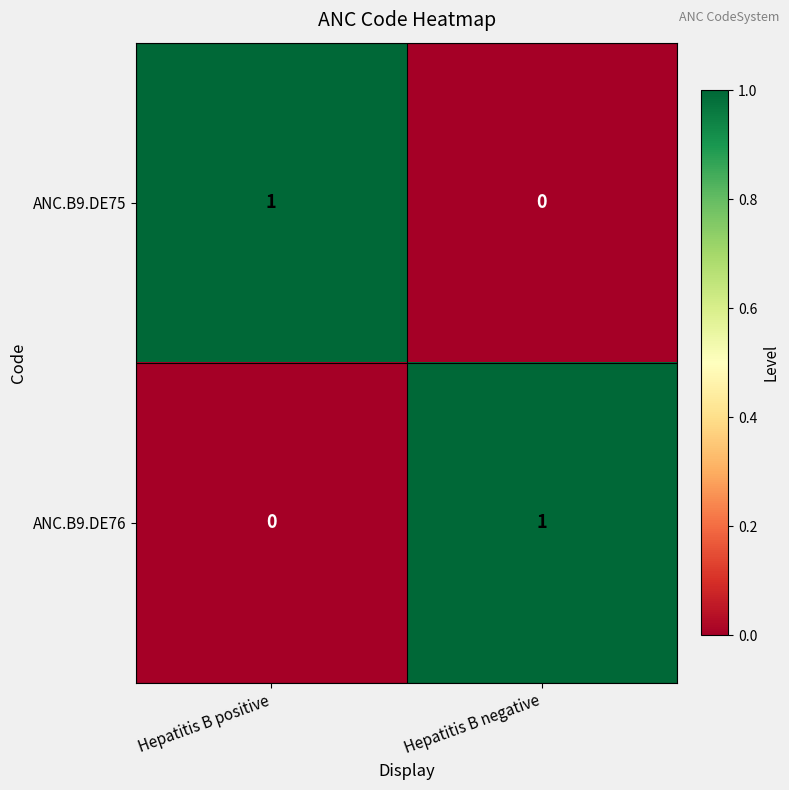

Reading right to left, transcribe all the data shown in this chart.

ANC.B9.DE75: Hepatitis B negative=0	Hepatitis B positive=1
ANC.B9.DE76: Hepatitis B negative=1	Hepatitis B positive=0